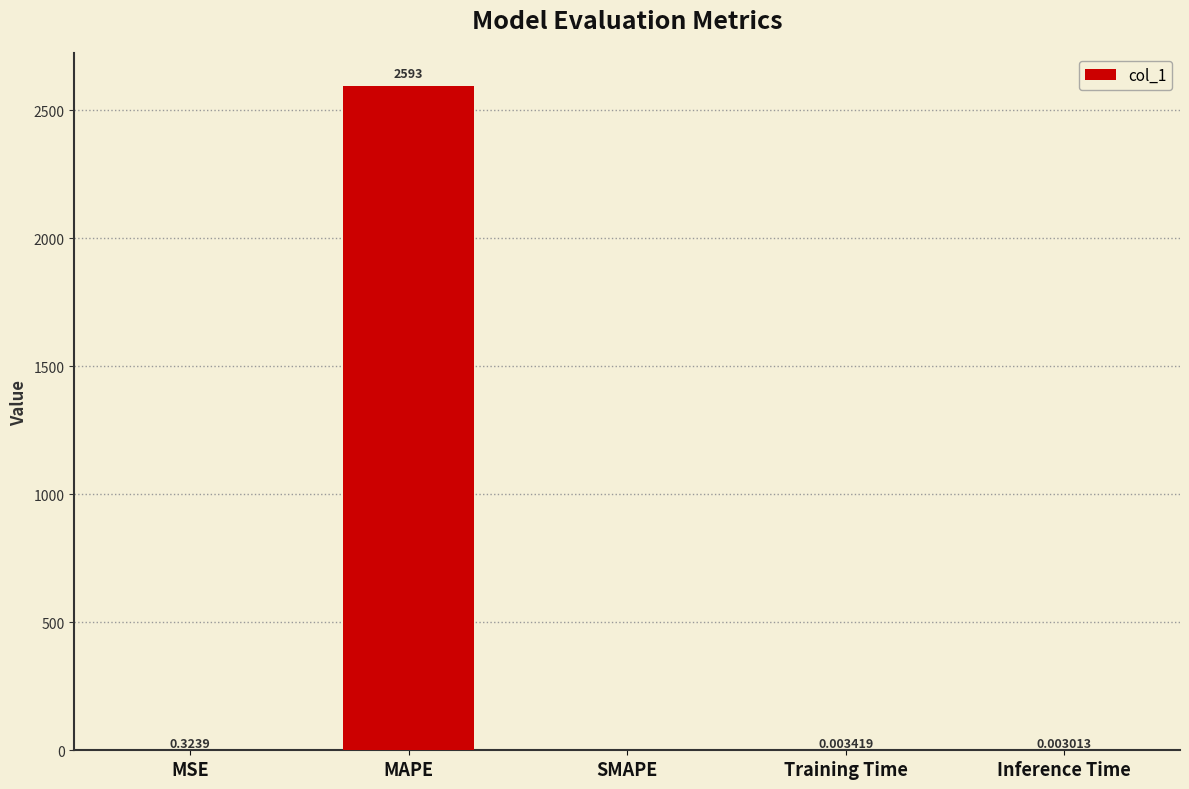

What is the sum of all values?

2593.7